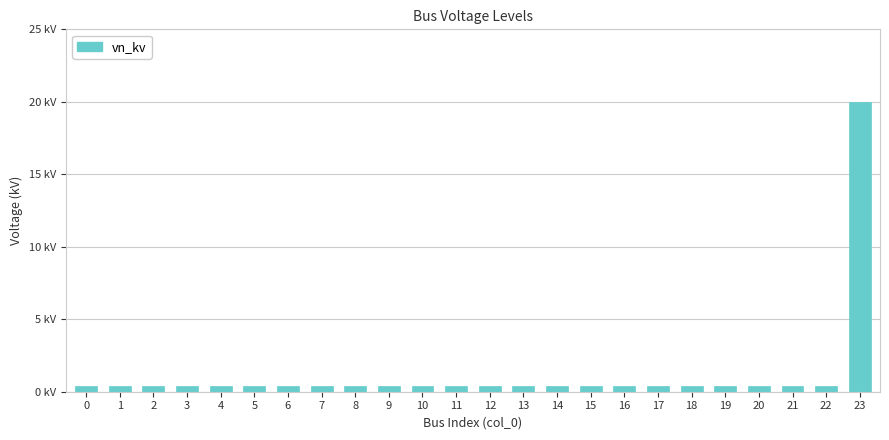

The chart shows a value of 0.6 at 15. True or false?

False